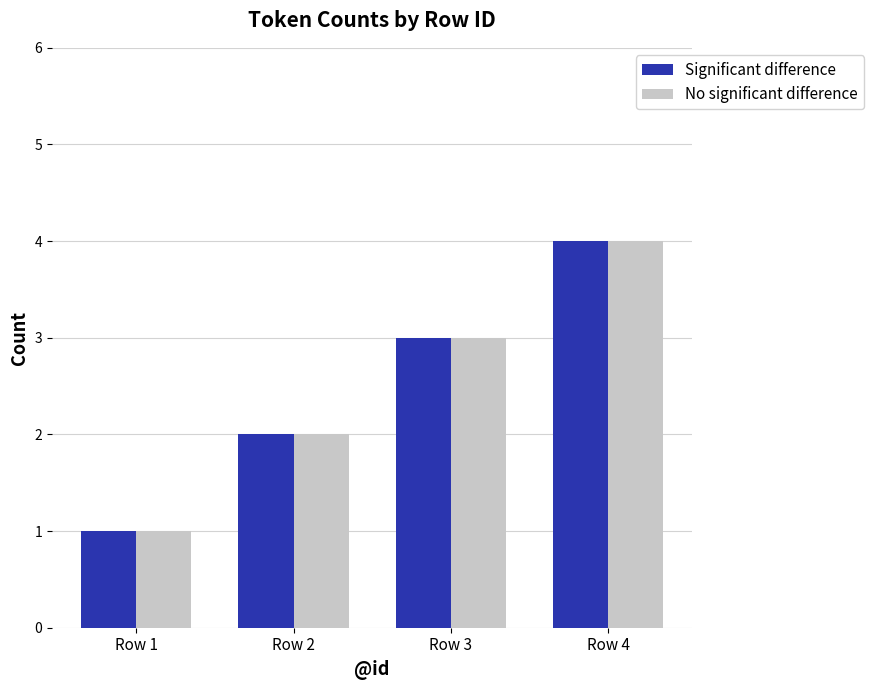

How many series are shown in this chart?

2